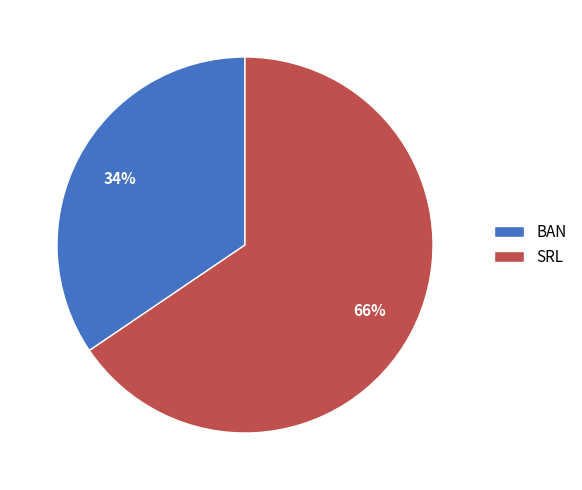

What percentage is the SRL slice, to the nearest percent?

66%